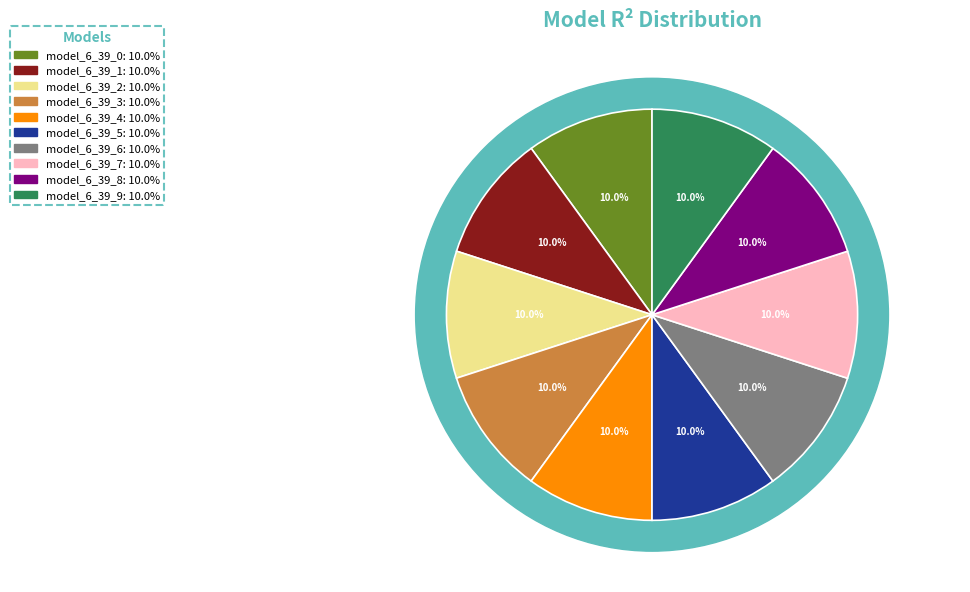

Which slice is the largest?

model_6_39_3